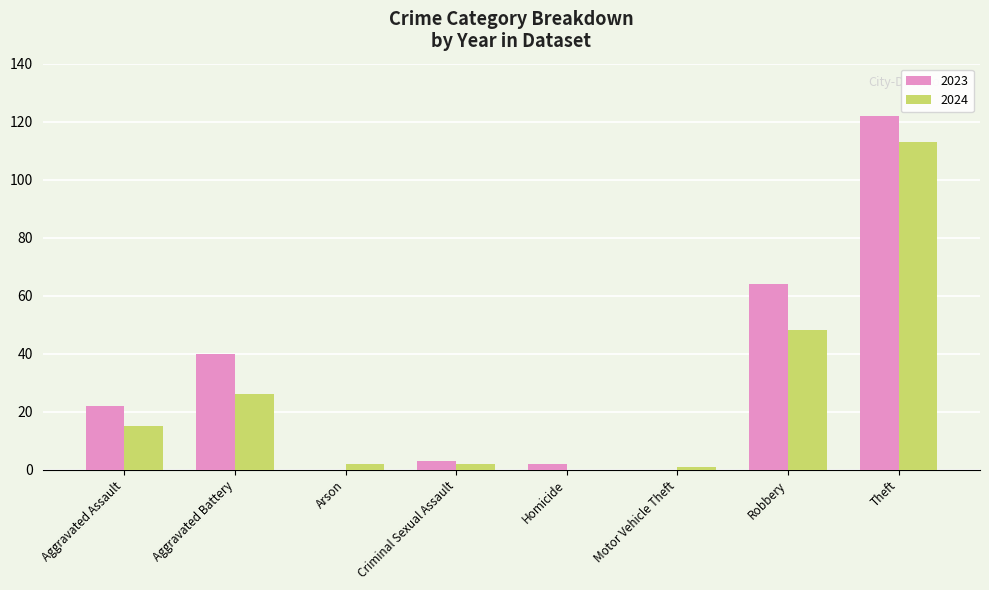

Count the number of data series in this chart.

2